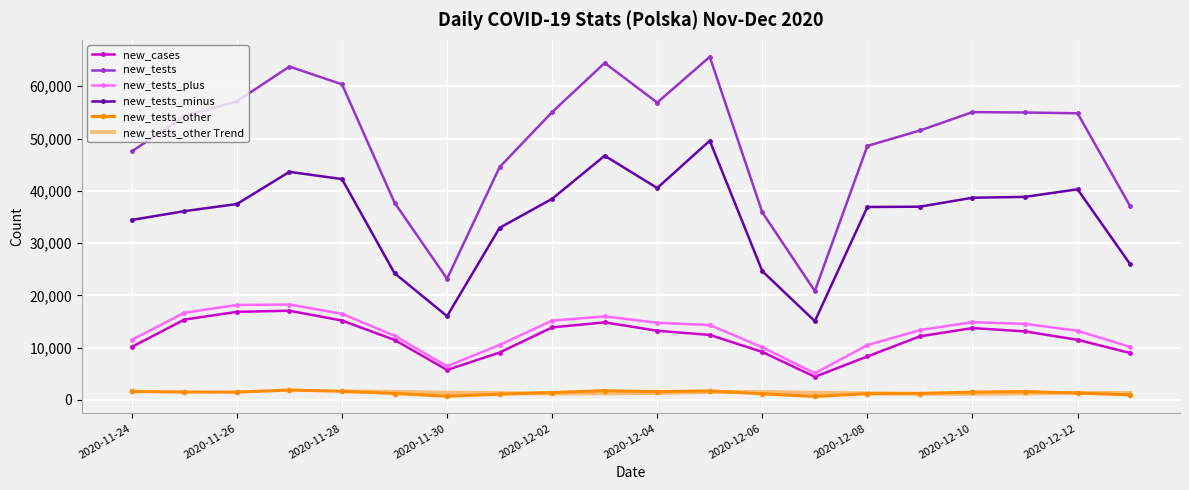

Is the value of new_cases at 2020-12-08 greater than the value of new_tests at 2020-12-11?

No